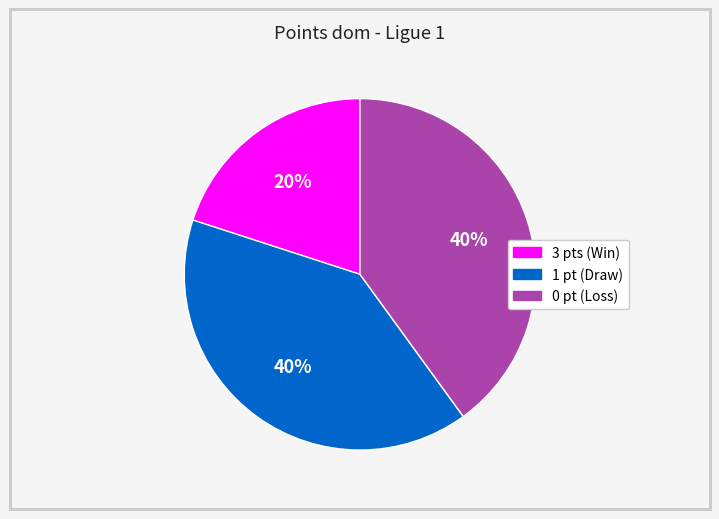

To the nearest percent, what is the difference between the largest and smallest slice percentages?

20%